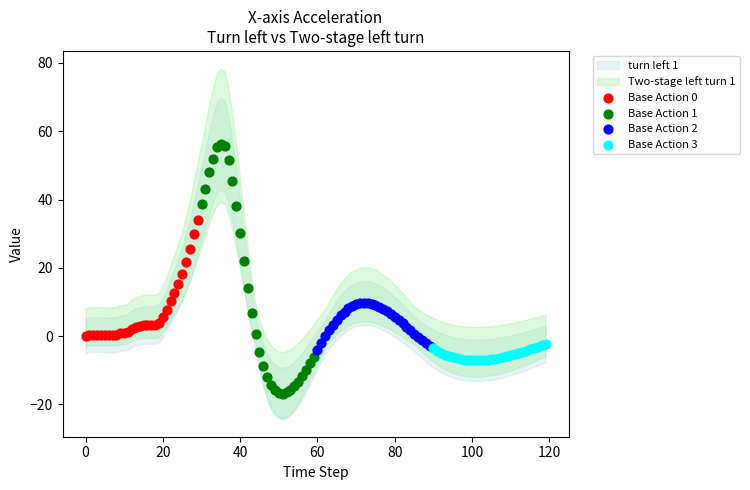

Which series contains the highest Y value?

Base Action 1